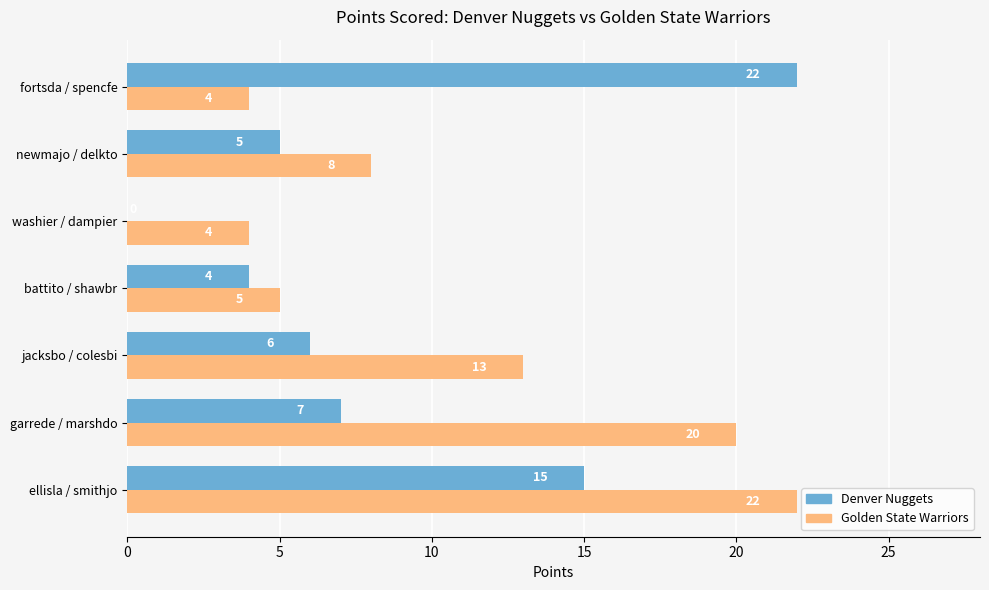

Is it true that Denver Nuggets equals 0 at washier / dampier?

True